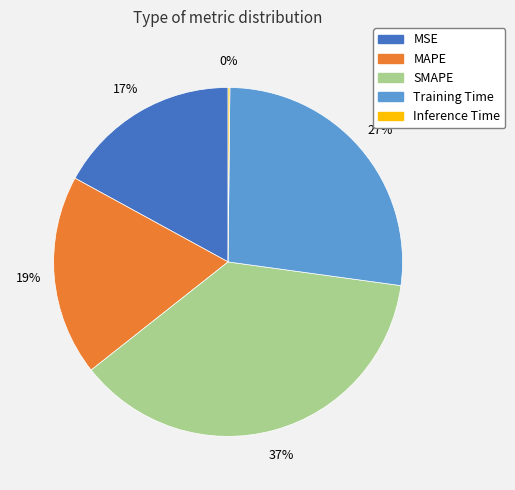

Which has a higher value, MAPE or SMAPE?

SMAPE